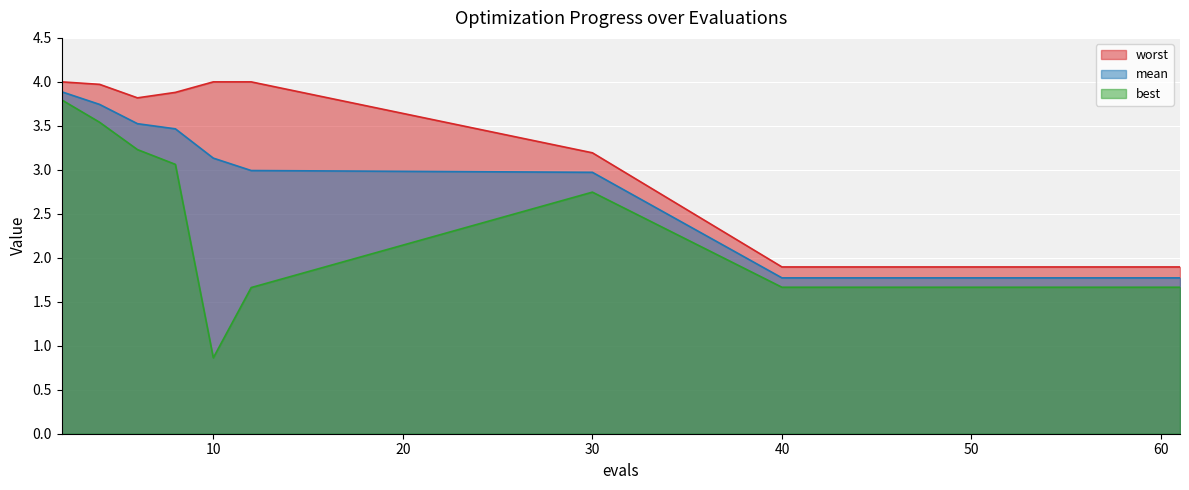

The best series shows 3.1 at 8. True or false?

True